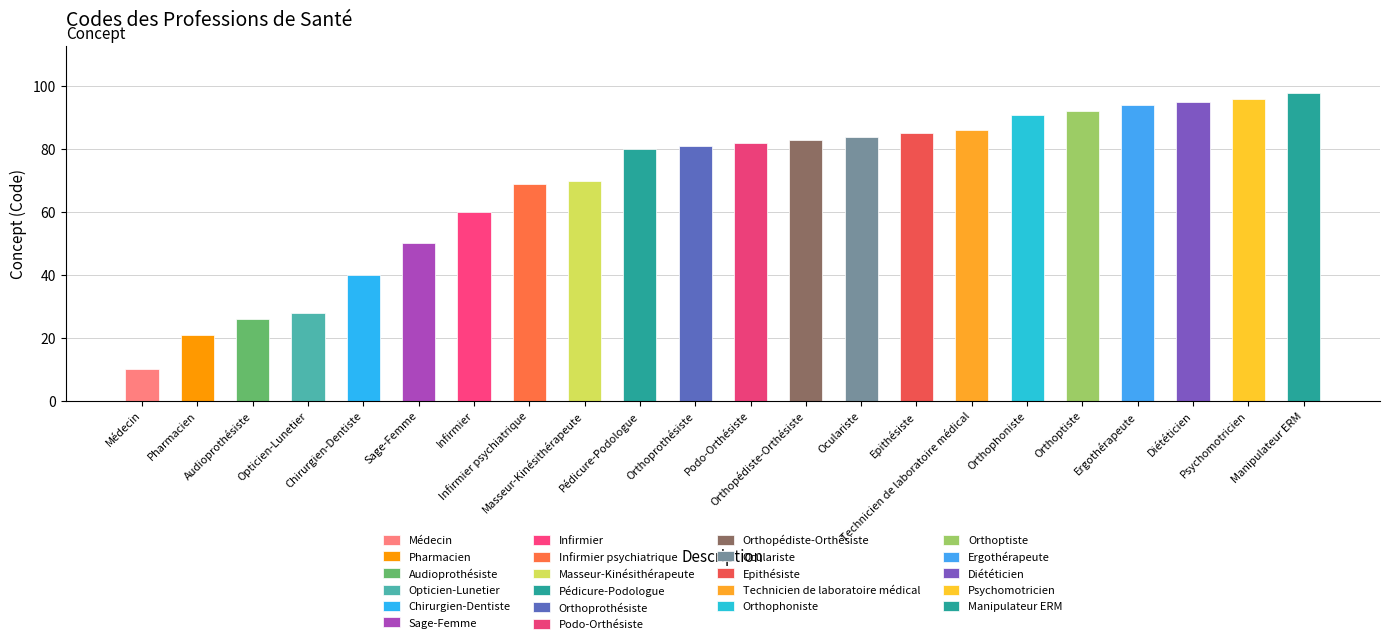

Reading left to right, transcribe all the data shown in this chart.

10	21	26	28	40	50	60	69	70	80	81	82	83	84	85	86	91	92	94	95	96	98